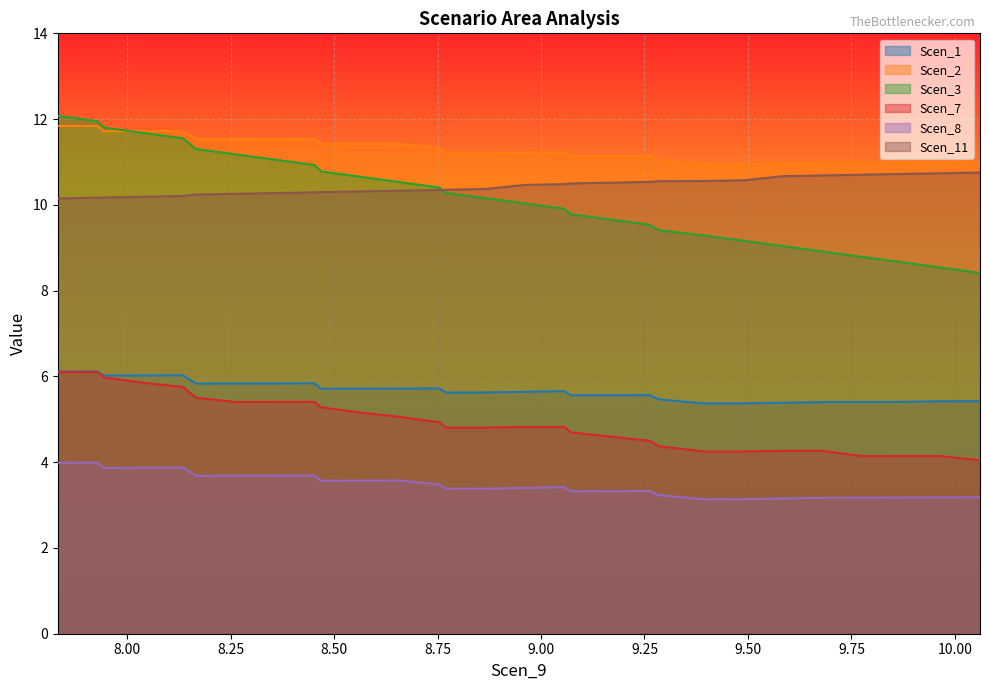

What is the maximum value shown in the chart?

12.1